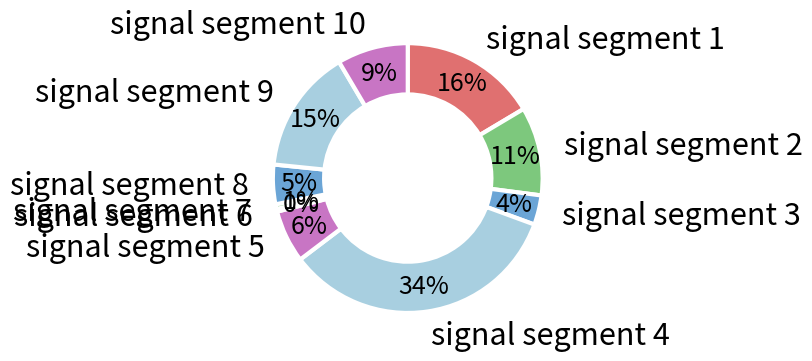

The signal segment 2 slice represents 16% of the pie. True or false?

False